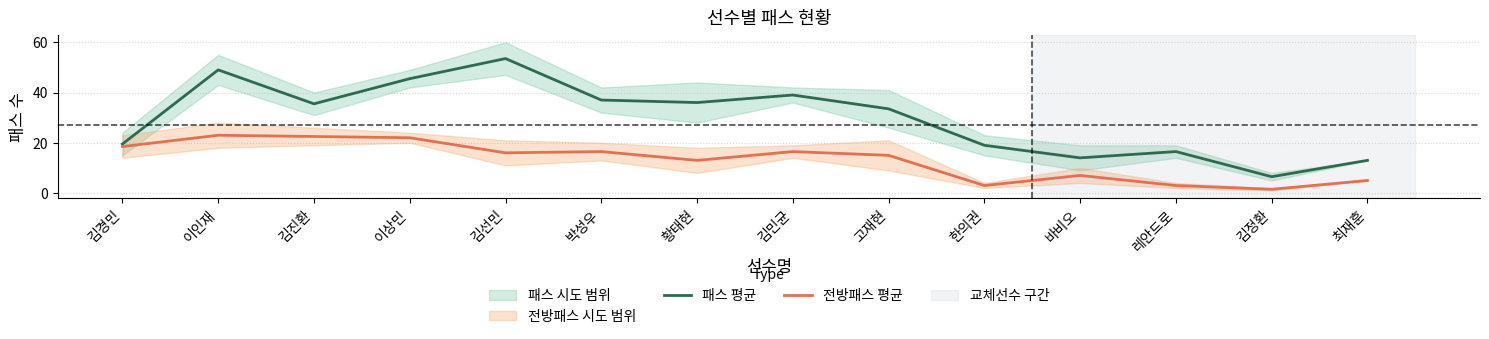

Rank the series by their average value, from highest to lowest.

패스 평균, 전방패스 평균